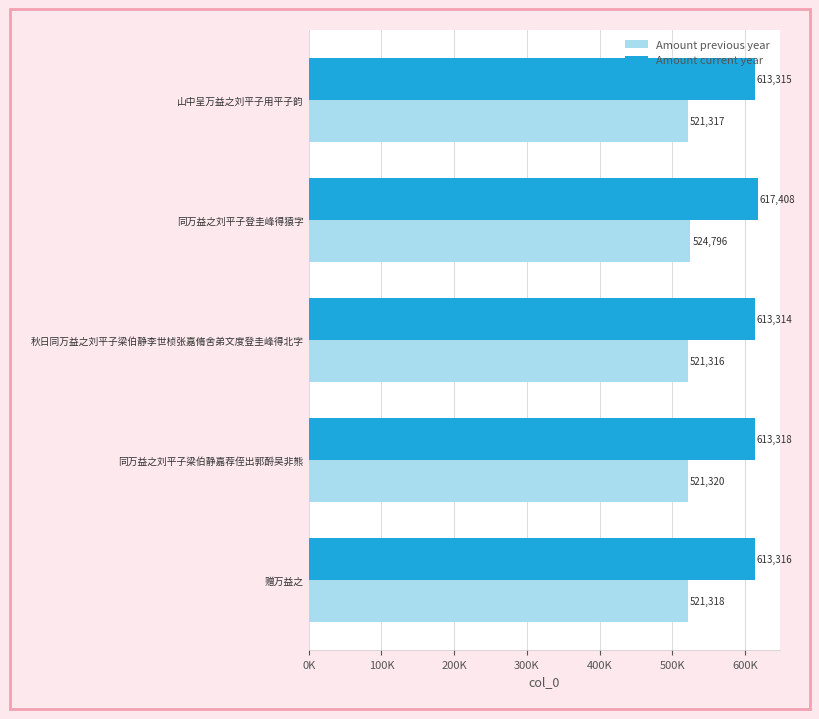

What are all the series names shown in the legend?

Amount previous year, Amount current year